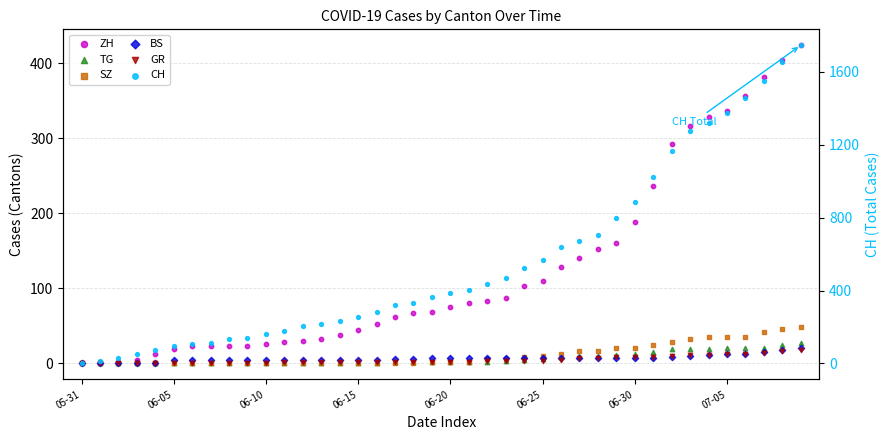

Is the value of BS at 23 greater than the value of TG at 31?

No